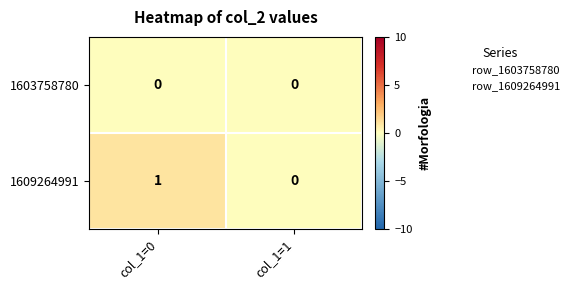

The 1603758780 series shows 0 at col_1=1. True or false?

True